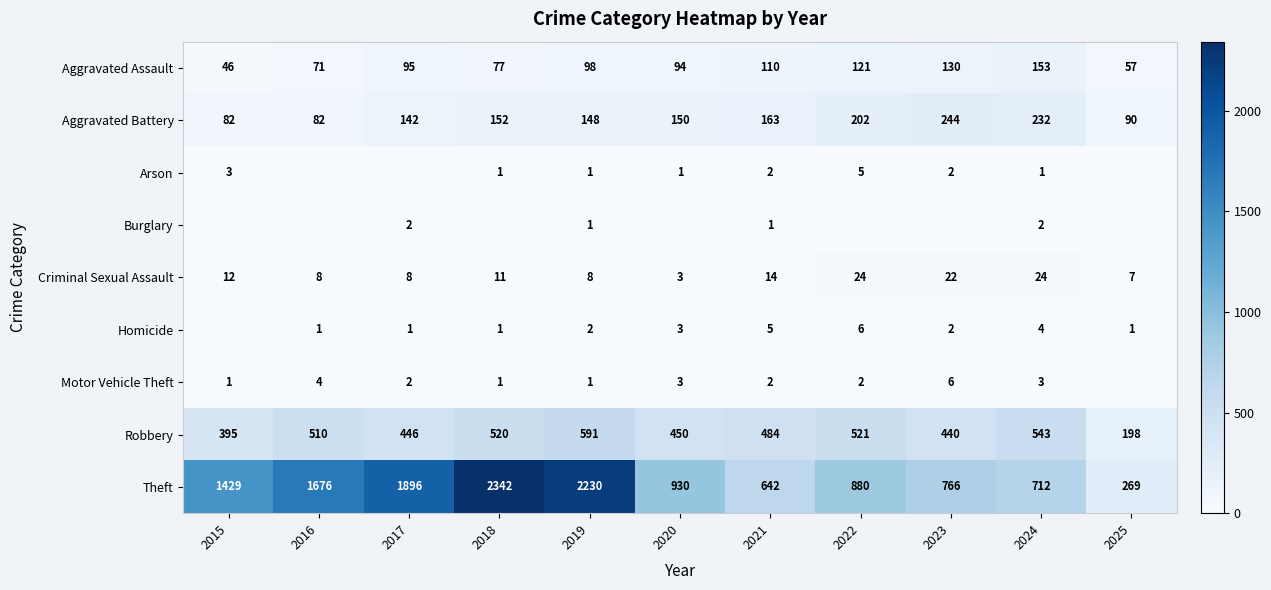

What is the minimum value for Robbery?

198